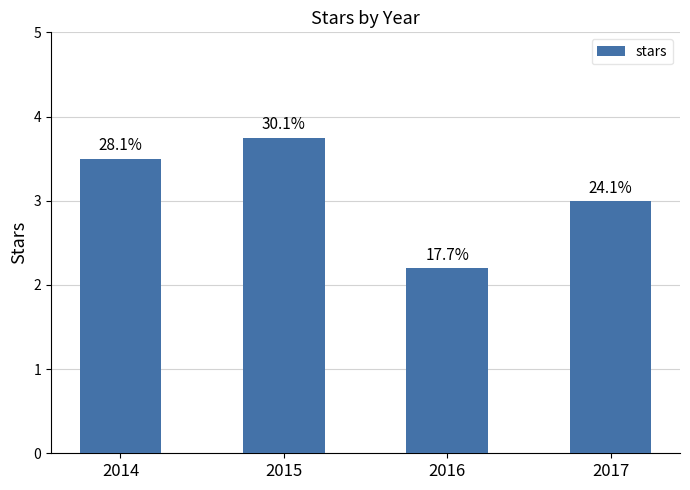

Reading right to left, extract all data points from this chart.

3.0	2.2	3.8	3.5